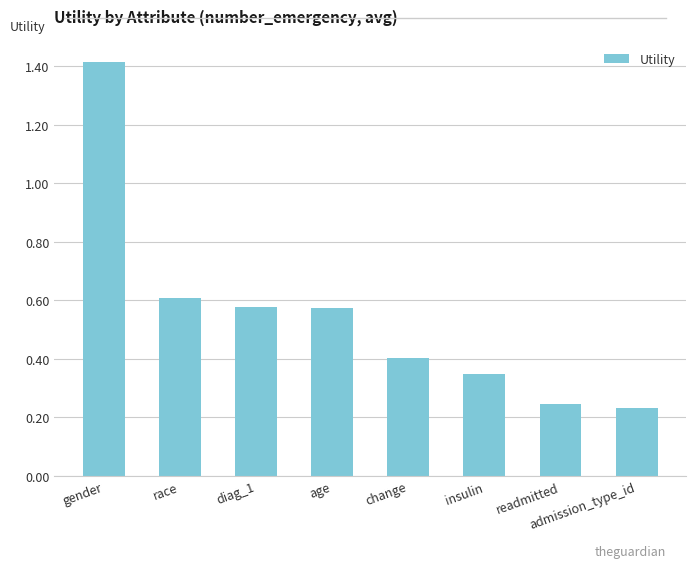

True or false: the data shows 0.8 at age.

False